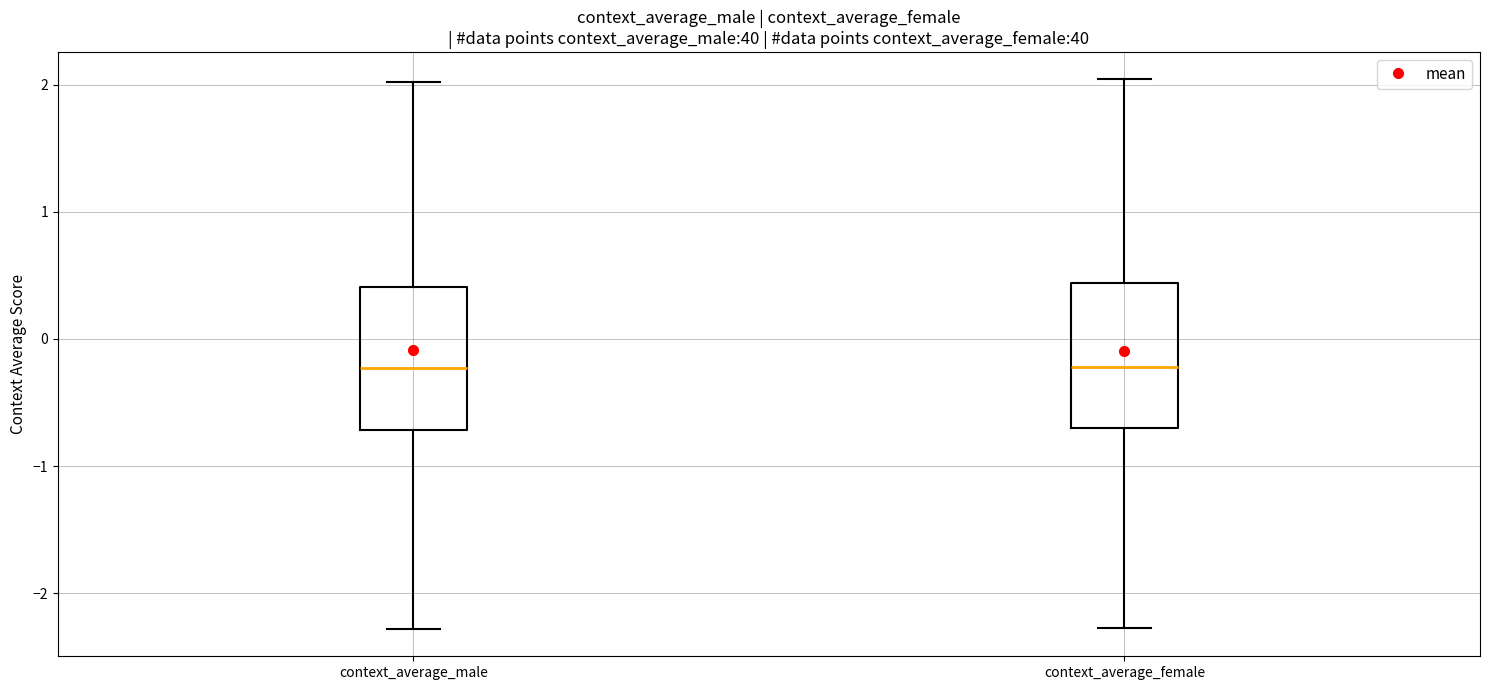

Reading left to right, transcribe this box plot: for each box, give where its median line is, the range the box spans, and where its two whiskers end, as read against the y-axis. The values are not printed on the chart, so give them approximately, as read against the axis.

context_average_male: median -0.2, box -0.7 to 0.4, whiskers -2.3 to 2.0
context_average_female: median -0.2, box -0.7 to 0.4, whiskers -2.3 to 2.0